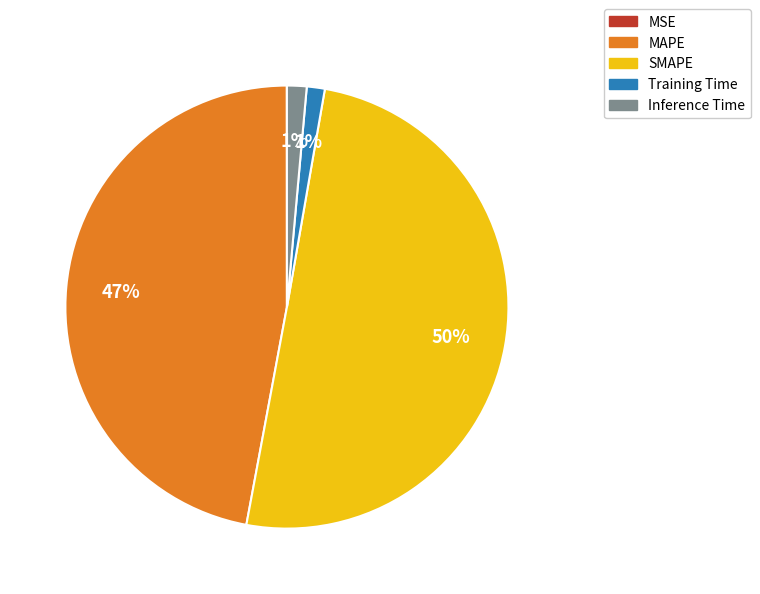

Which category has the biggest portion of the pie?

SMAPE